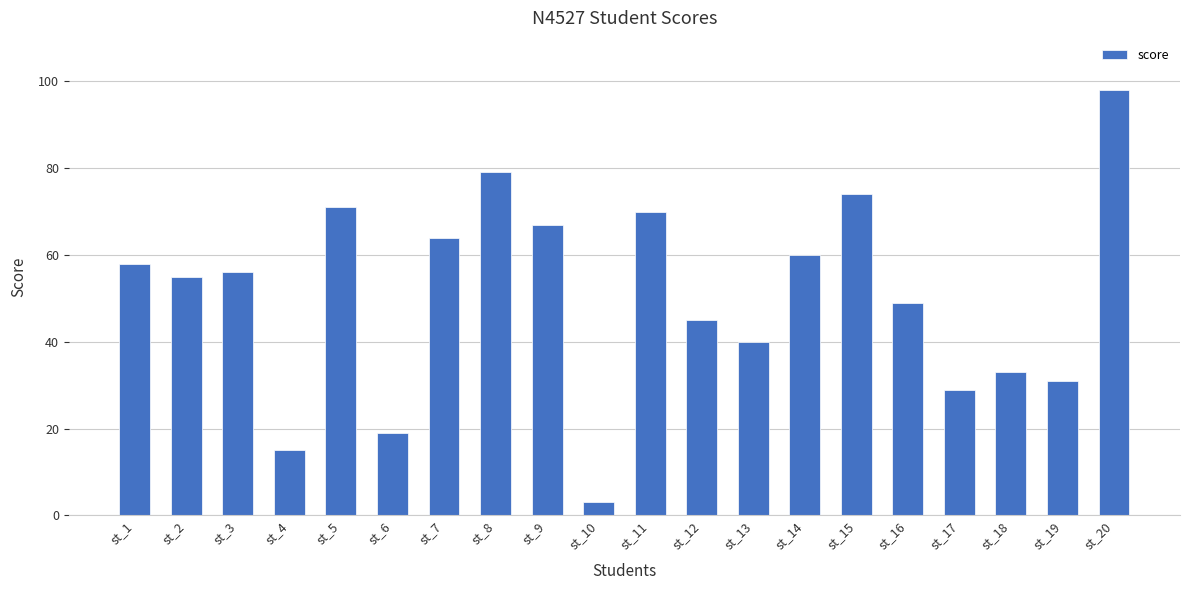

How many data points are less than 56?

10